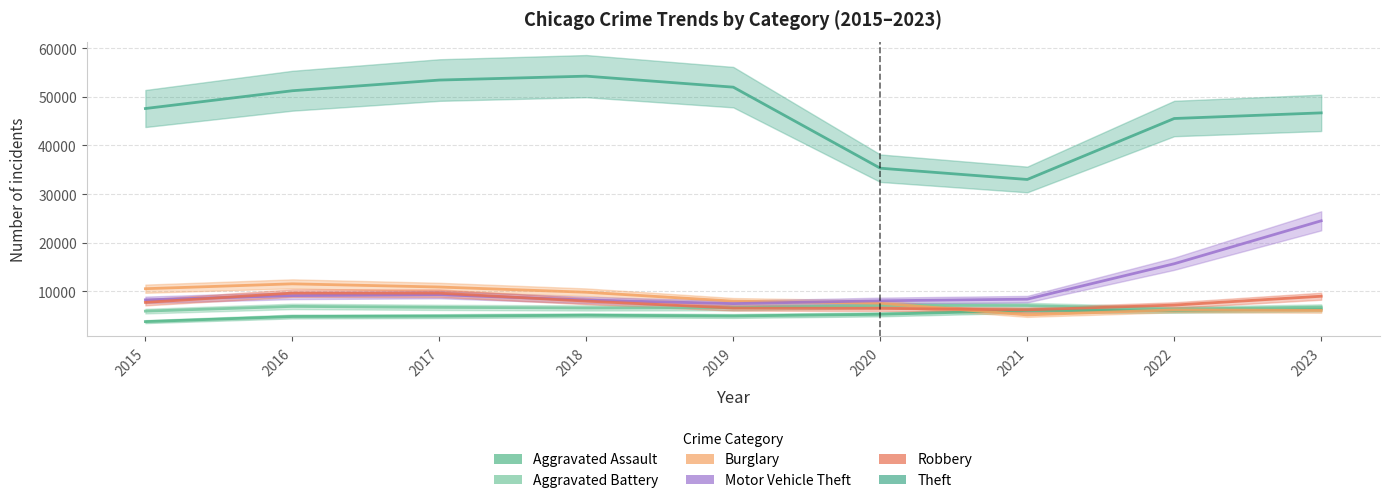

What is the value of the Robbery point at the 2nd from the left?

9654